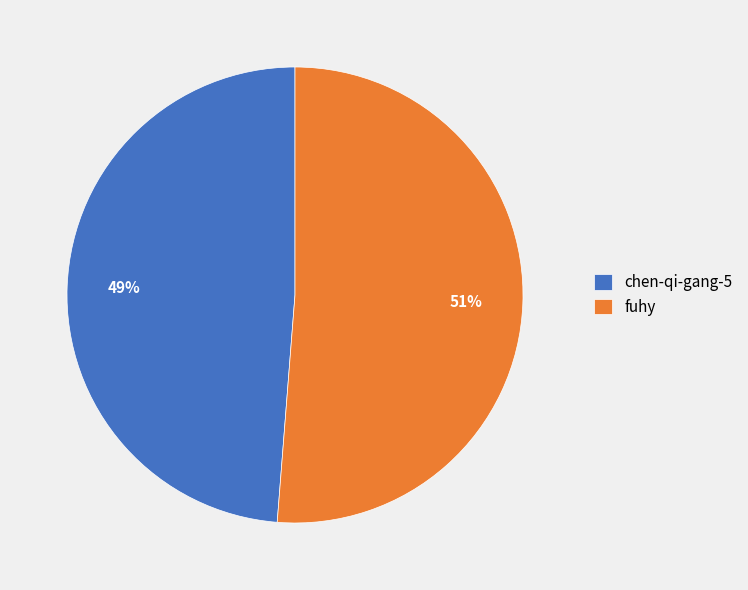

Does any single category account for the majority?

Yes